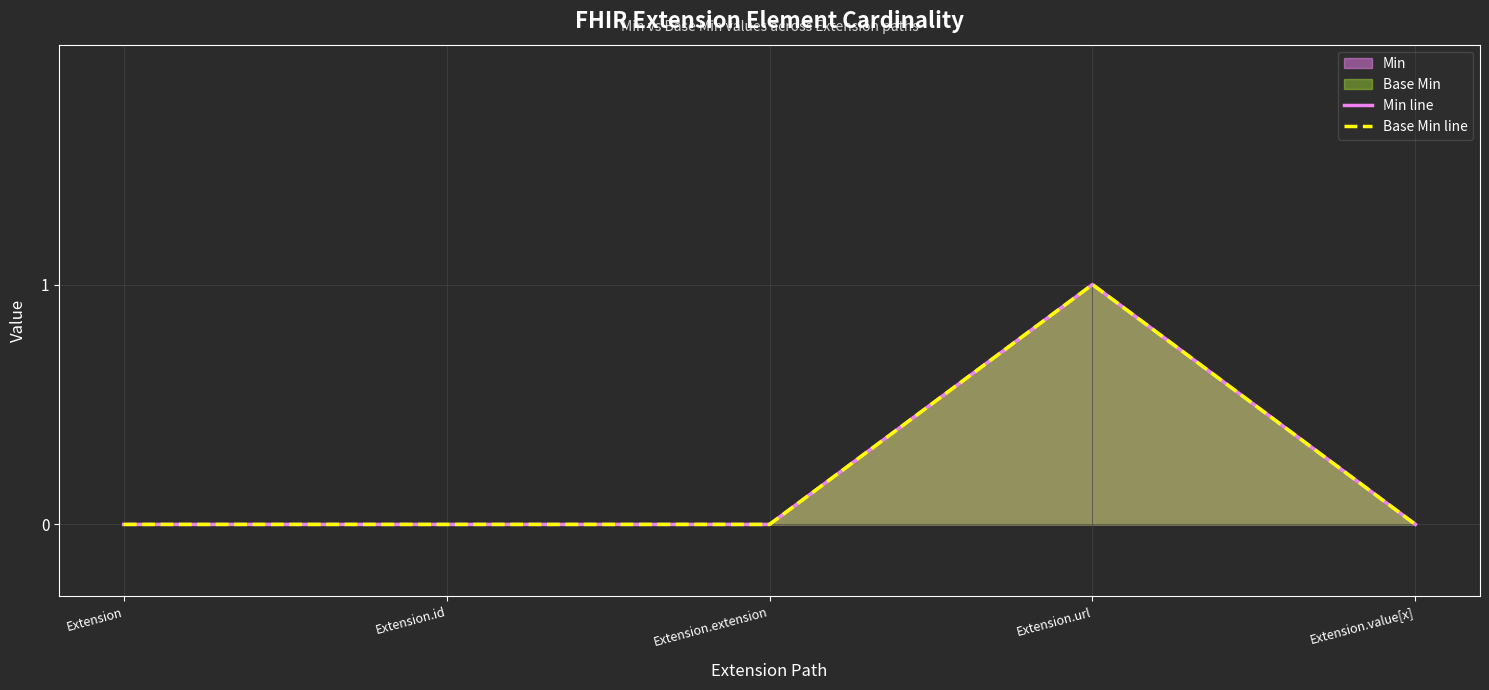

What position from the left is Extension.extension?

3